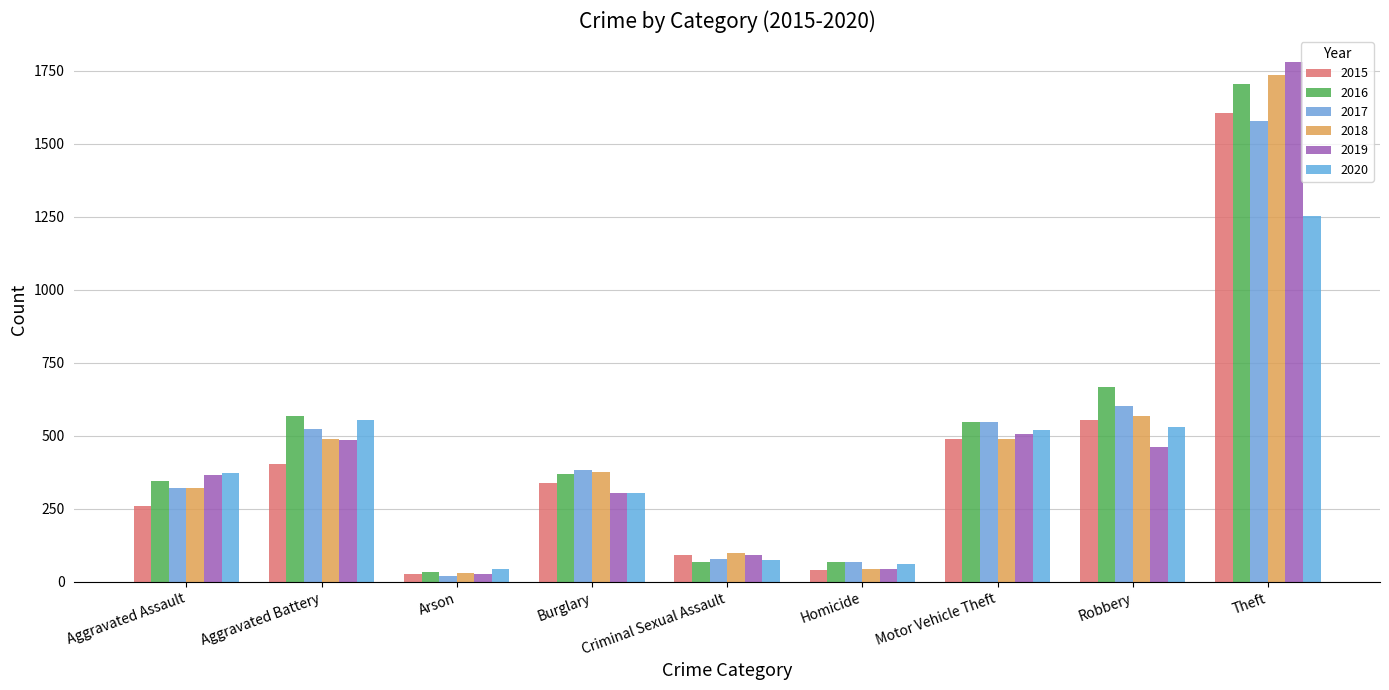

Count the number of data series in this chart.

6